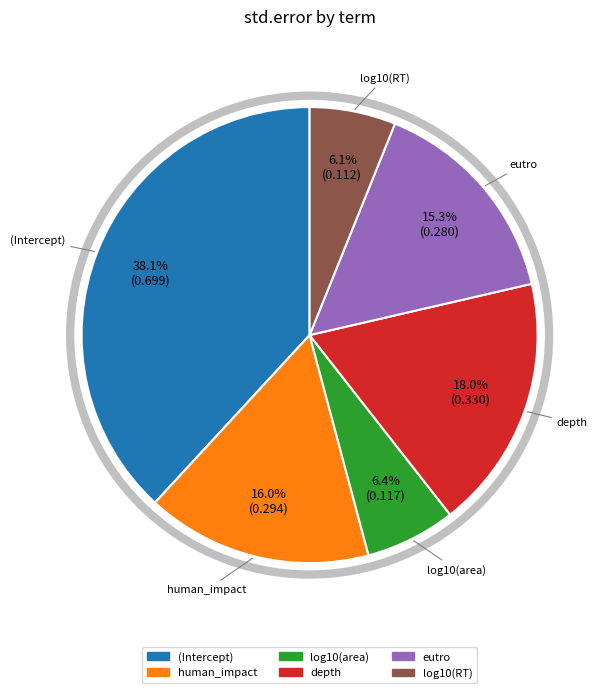

Do (Intercept) and human_impact together represent more than half of the pie?

Yes